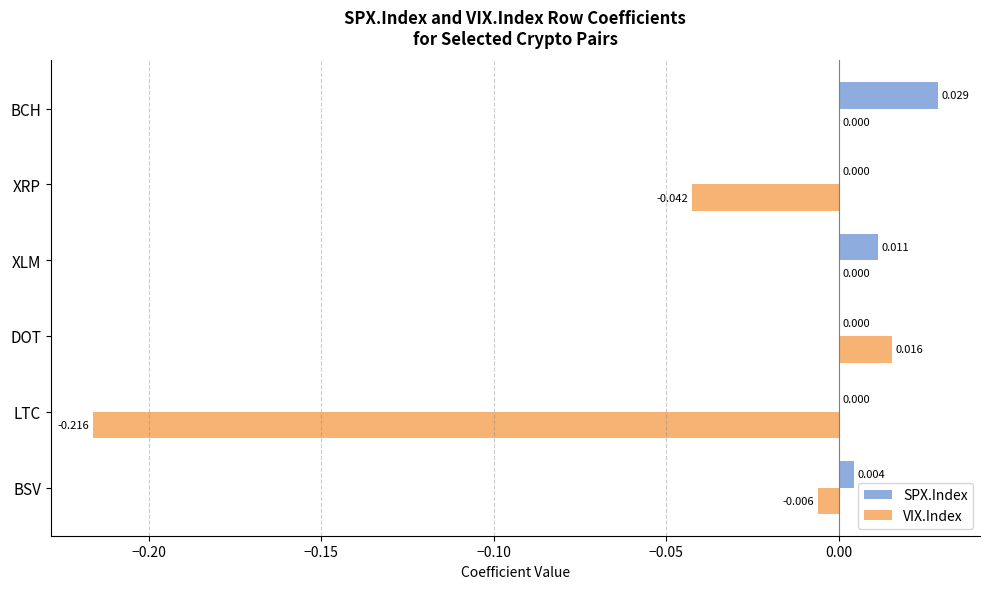

Is the value of SPX.Index at DOT greater than the value of VIX.Index at XRP?

Yes